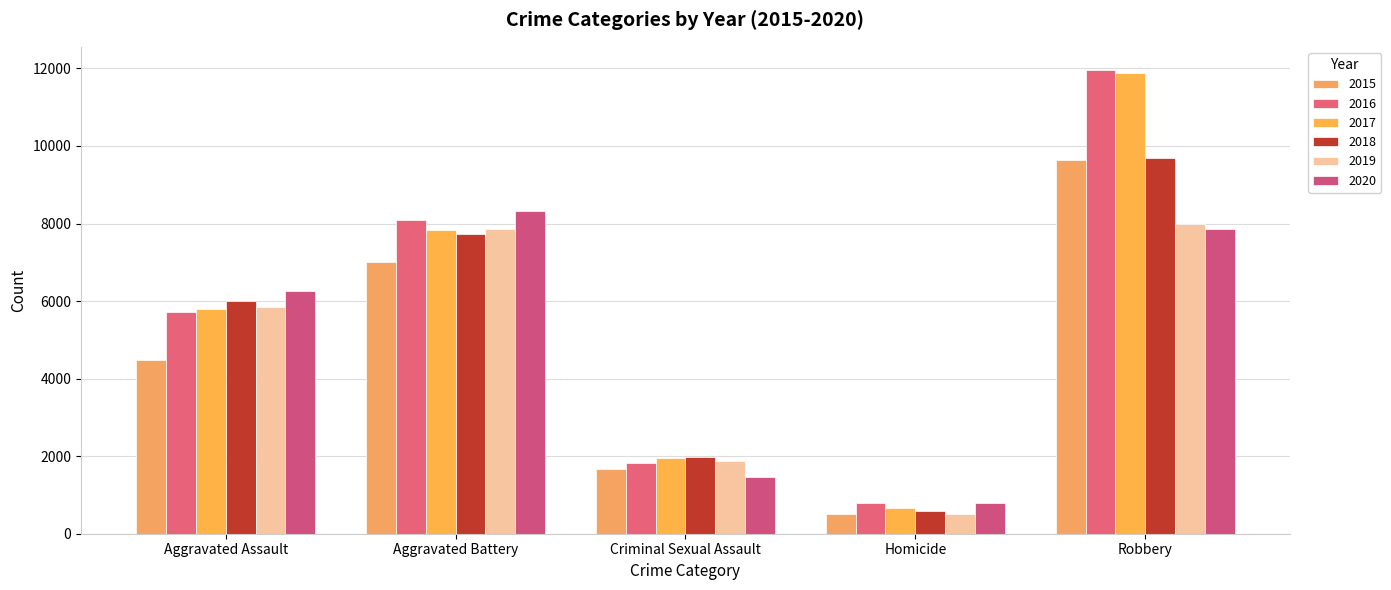

The 2020 series shows 6263 at Aggravated Assault. True or false?

True